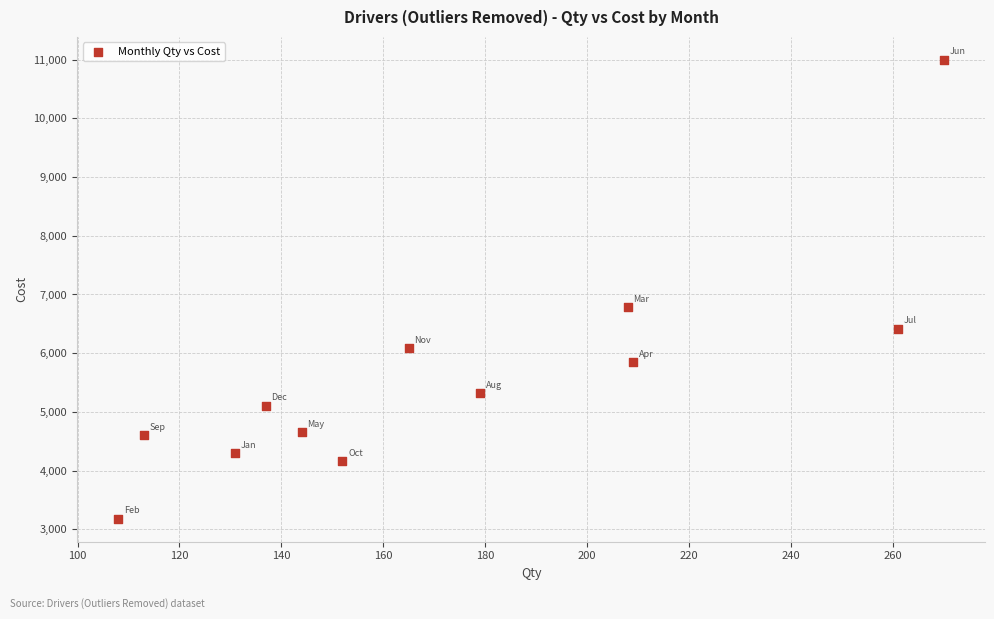

What Y value in the scatter plot is closest to 7089?

6786.4